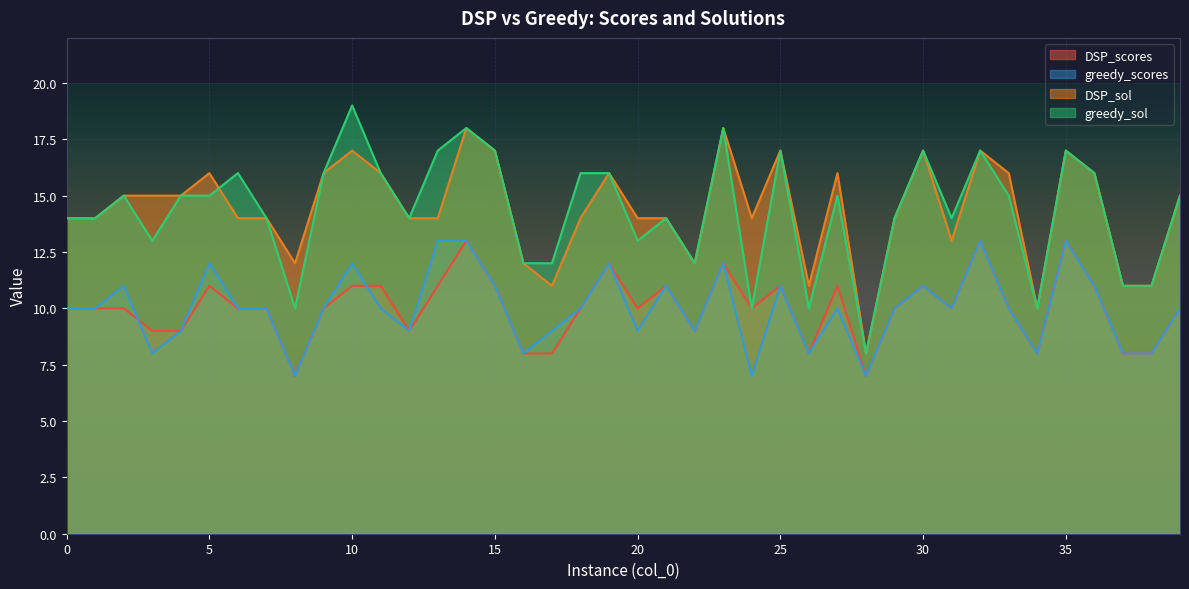

What is the sum of all greedy_scores values?

400